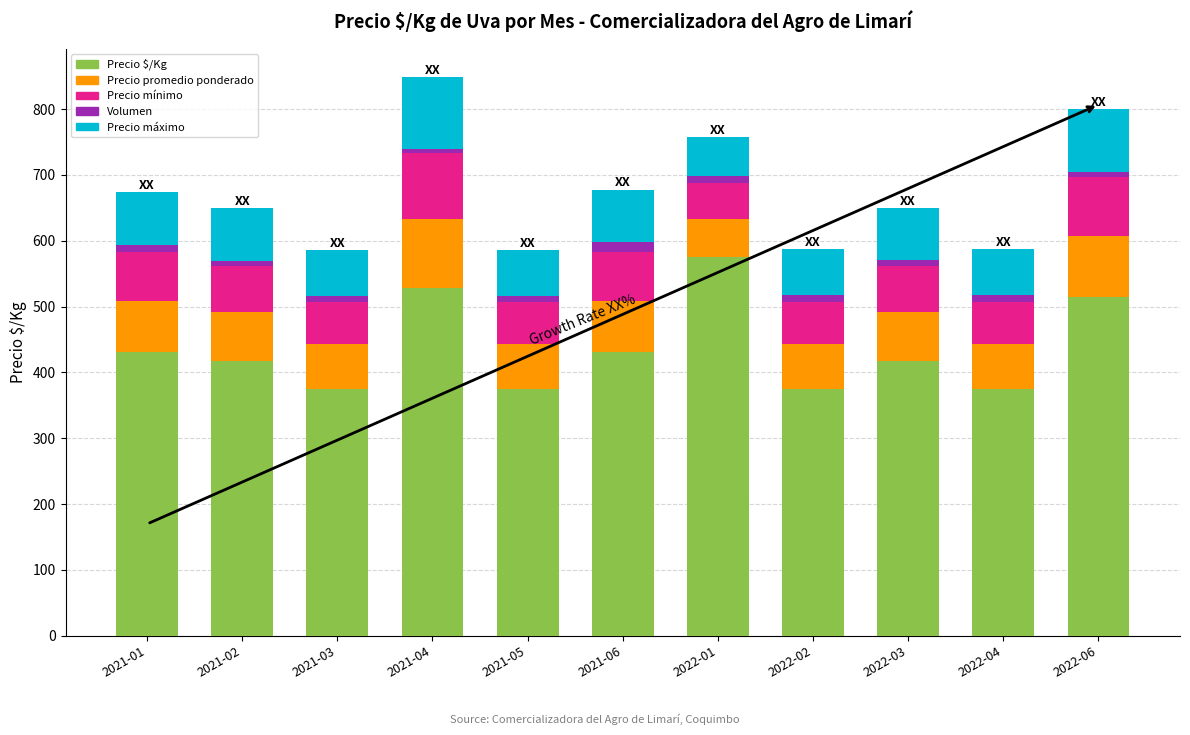

How many values in the Precio $/Kg series are below 417?

4